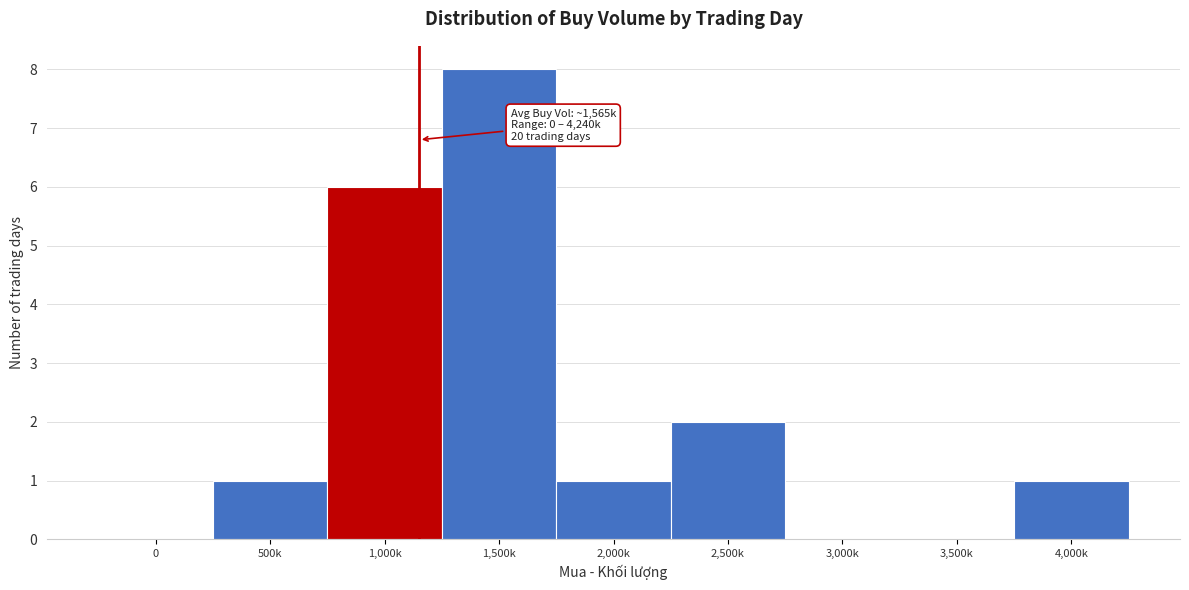

Reading left to right, transcribe all the data shown in this chart.

0=0	500k=1	1,000k=6	1,500k=8	2,000k=1	2,500k=2	3,000k=0	3,500k=0	4,000k=1